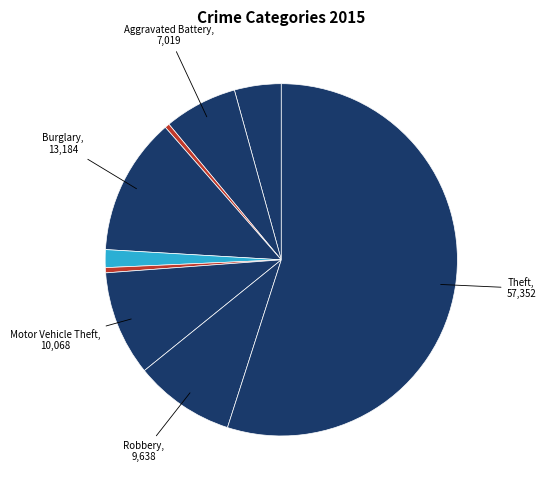

How many slices are in this pie chart?

9